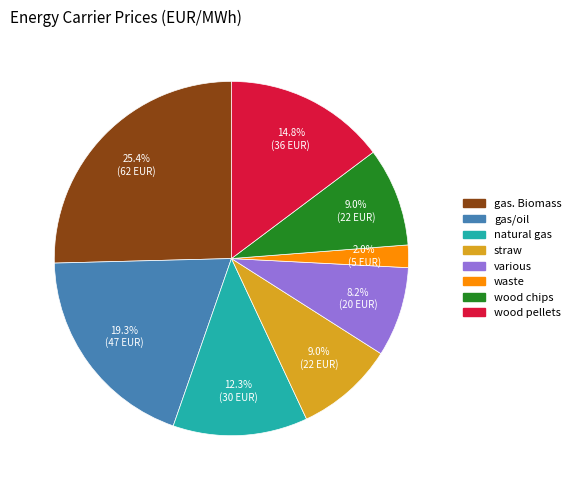

Which slice is the largest?

gas. Biomass